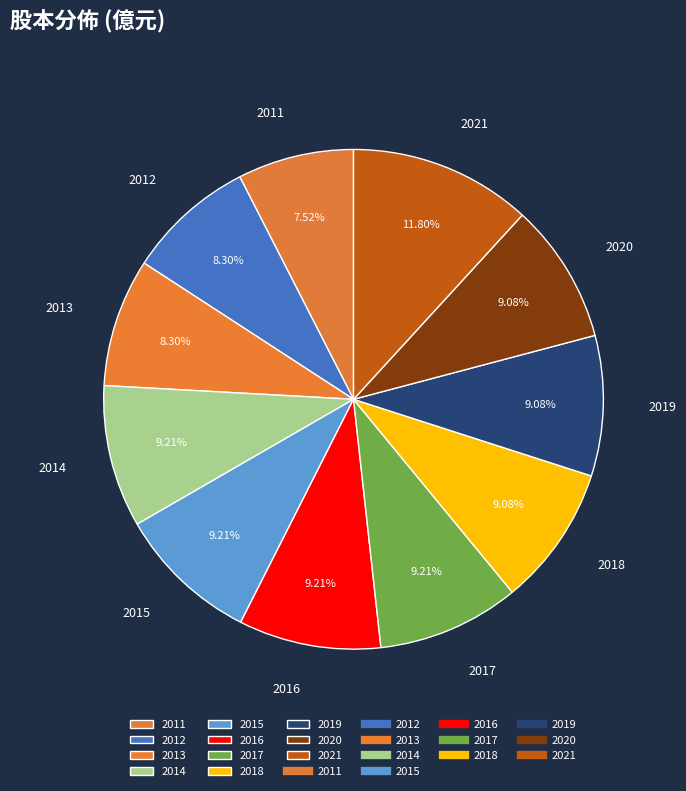

Count the number of slices in the pie.

11